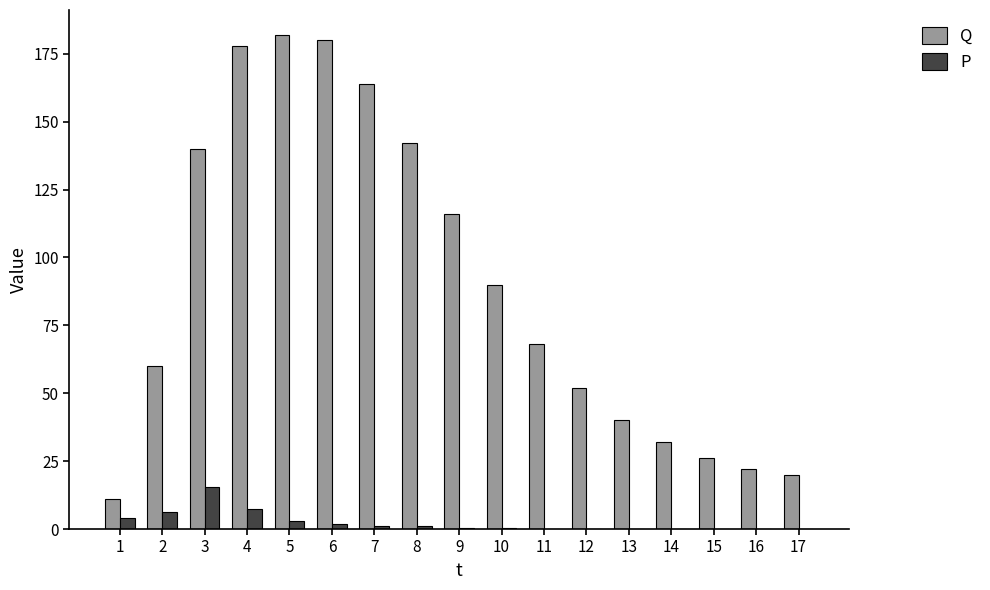

Between 8 and 14, which series saw the biggest shift?

Q